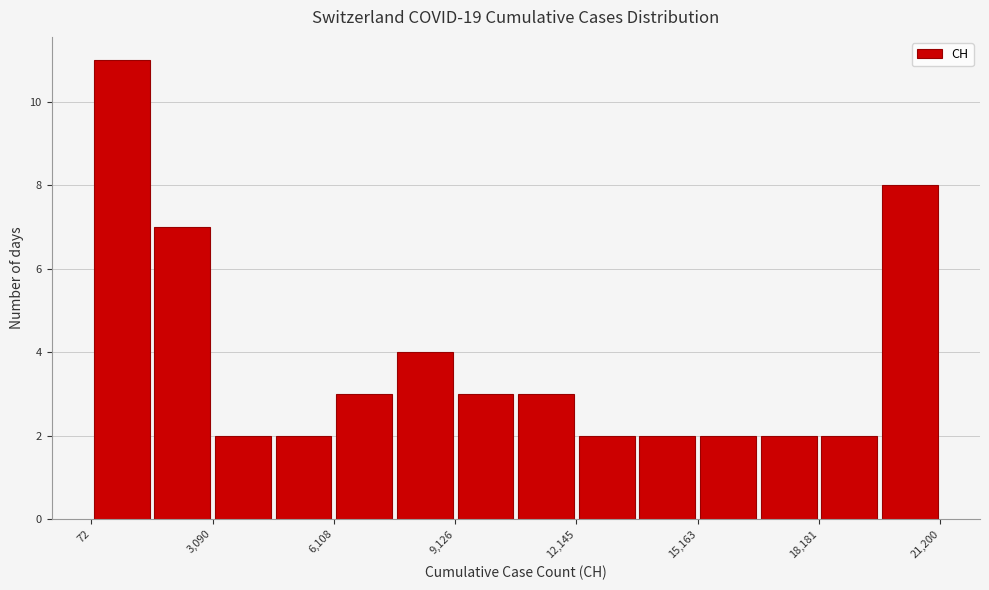

Around what value on the x-axis is the tallest bar? Give the approximate position of its centre, as read against the axis.

1000